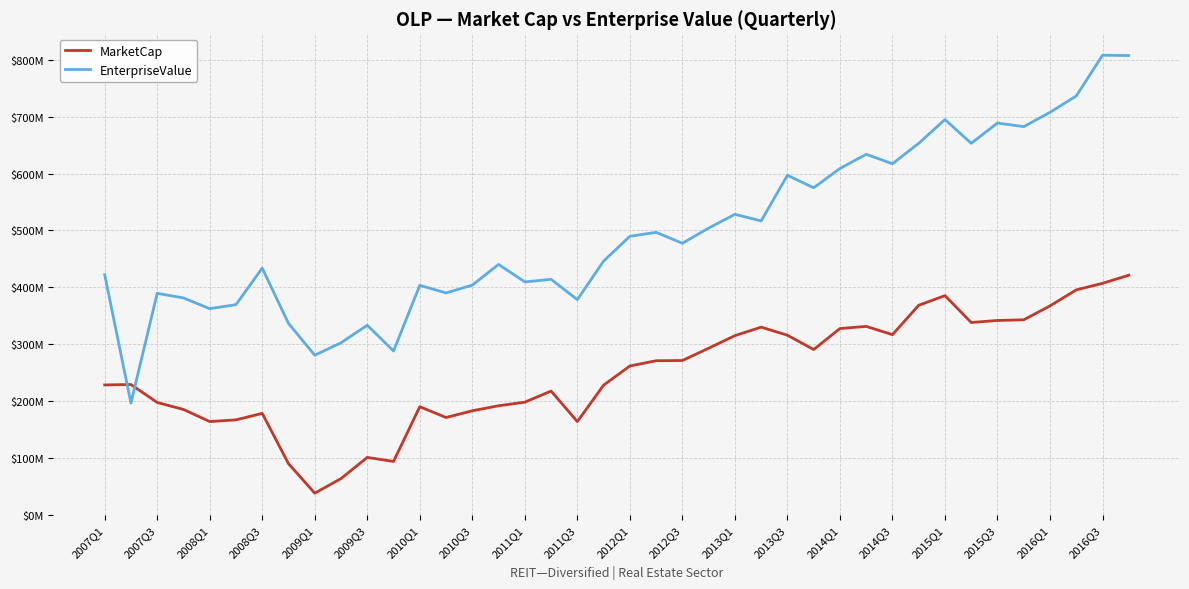

What are all the series names shown in the legend?

MarketCap, EnterpriseValue